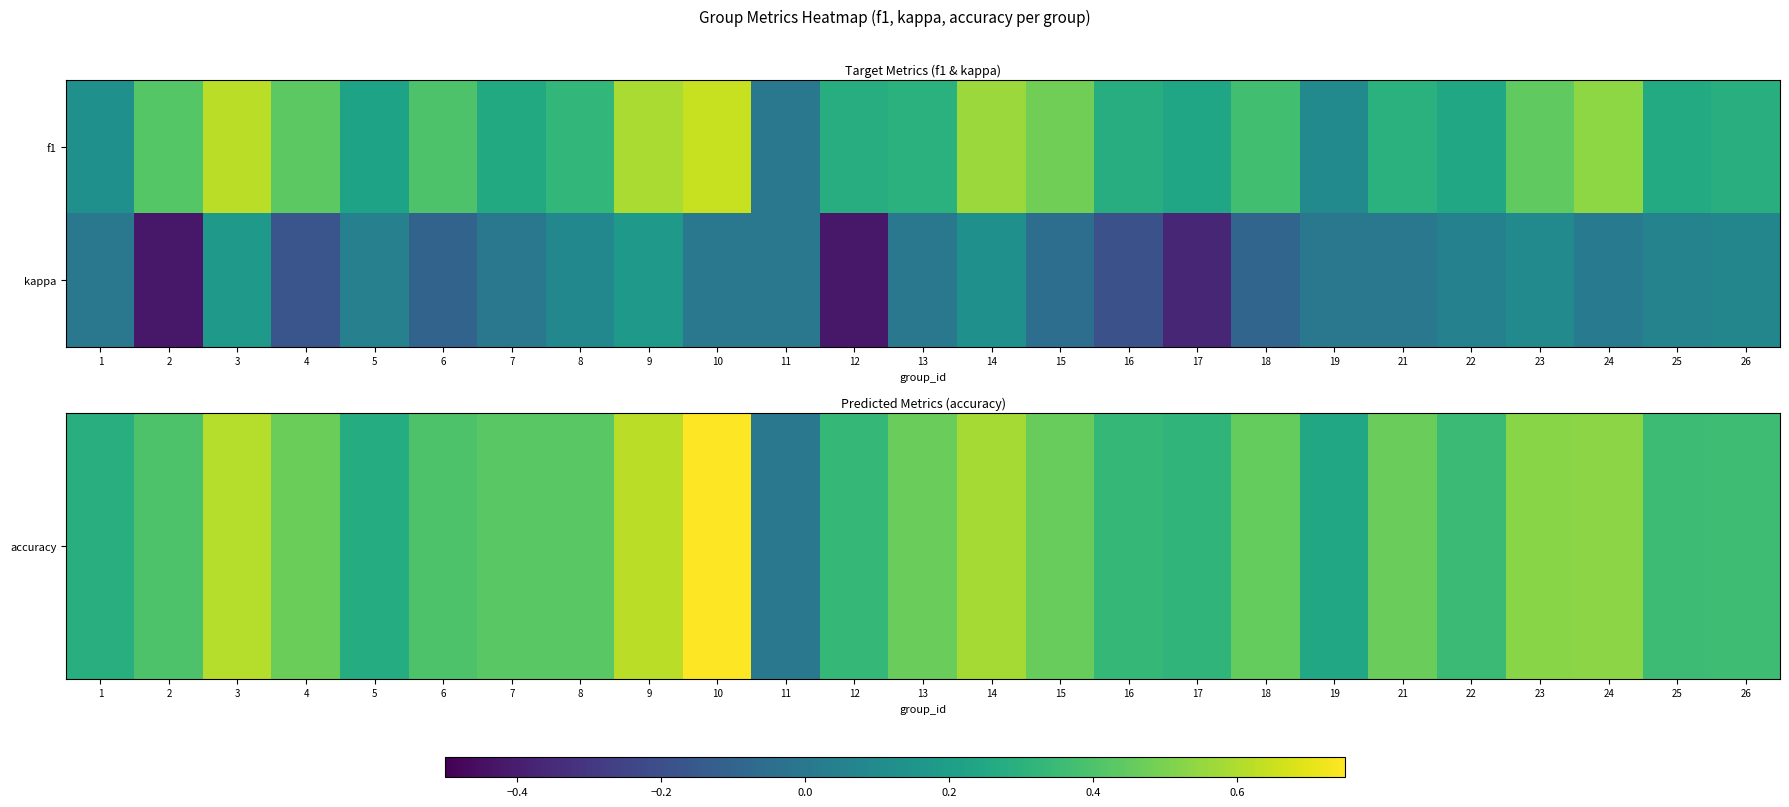

Count the number of categories in the chart.

25